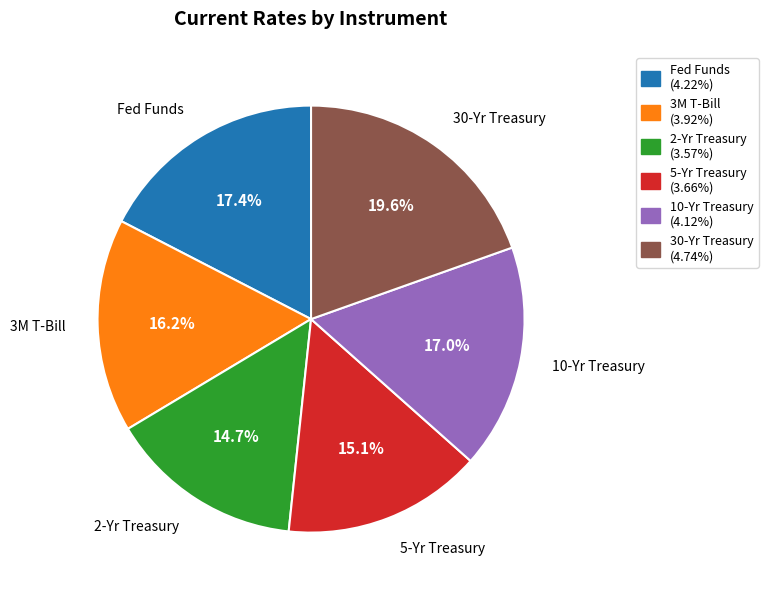

Is there any slice that represents more than half of the pie?

No